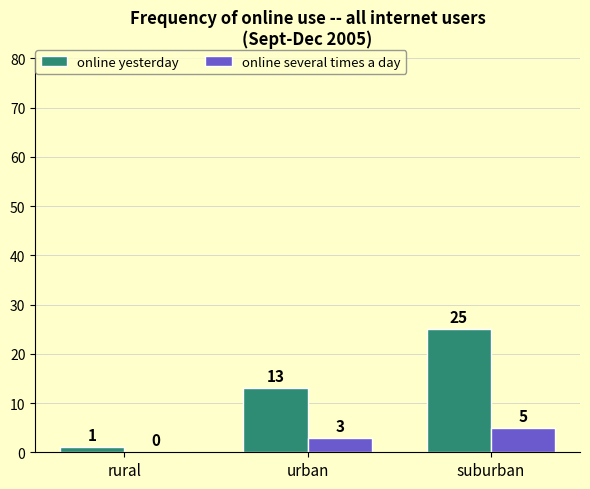

Is the value of online several times a day at suburban greater than the value of online yesterday at urban?

No